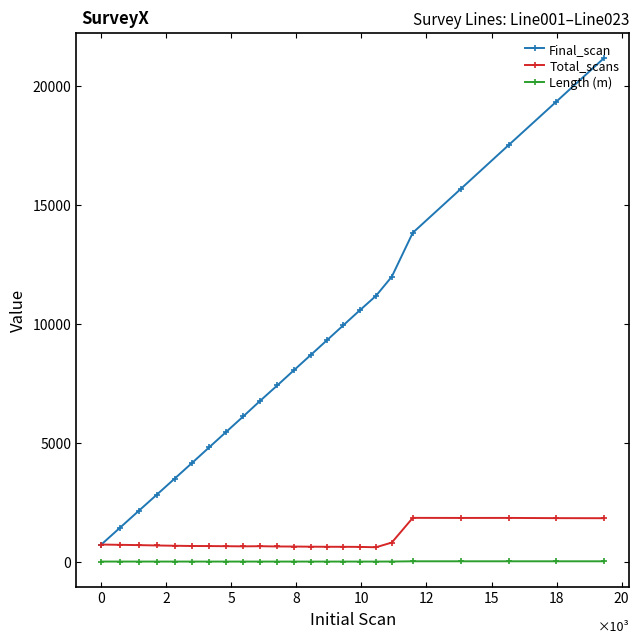

Rank the series by their maximum value, from highest to lowest.

Final_scan, Total_scans, Length (m)